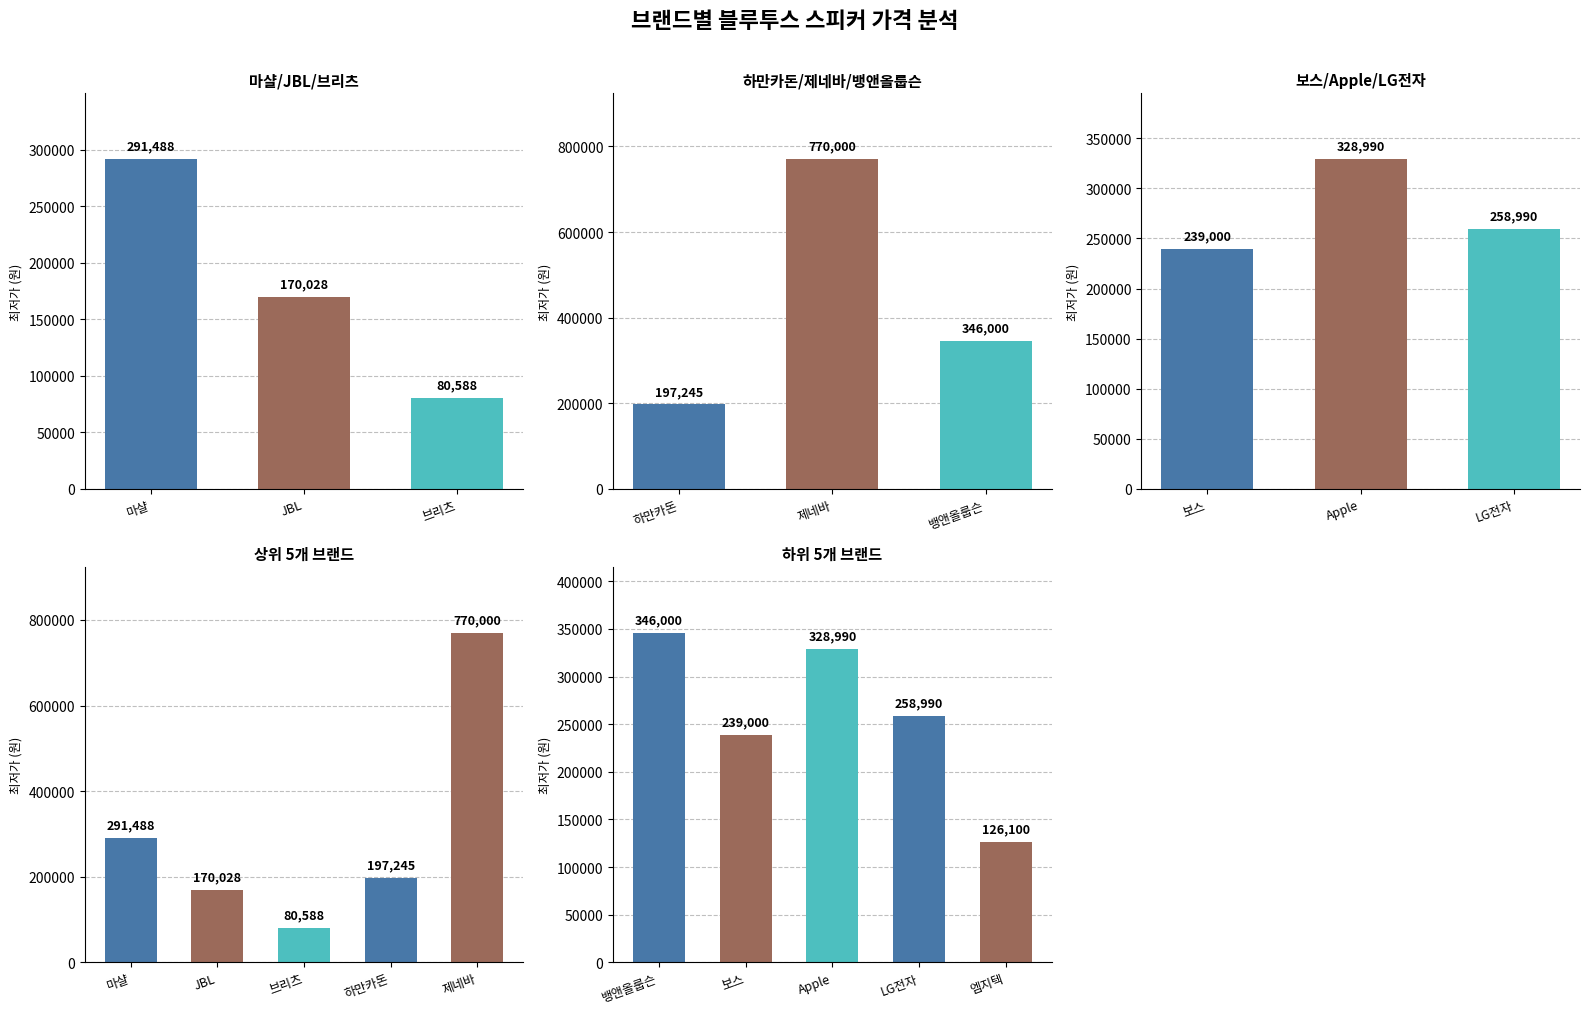

Reading left to right, transcribe all the data shown in this chart.

0=291488	1=170028	2=80588	3=197245	4=770000	5=346000	6=239000	7=328990	8=258990	9=126100